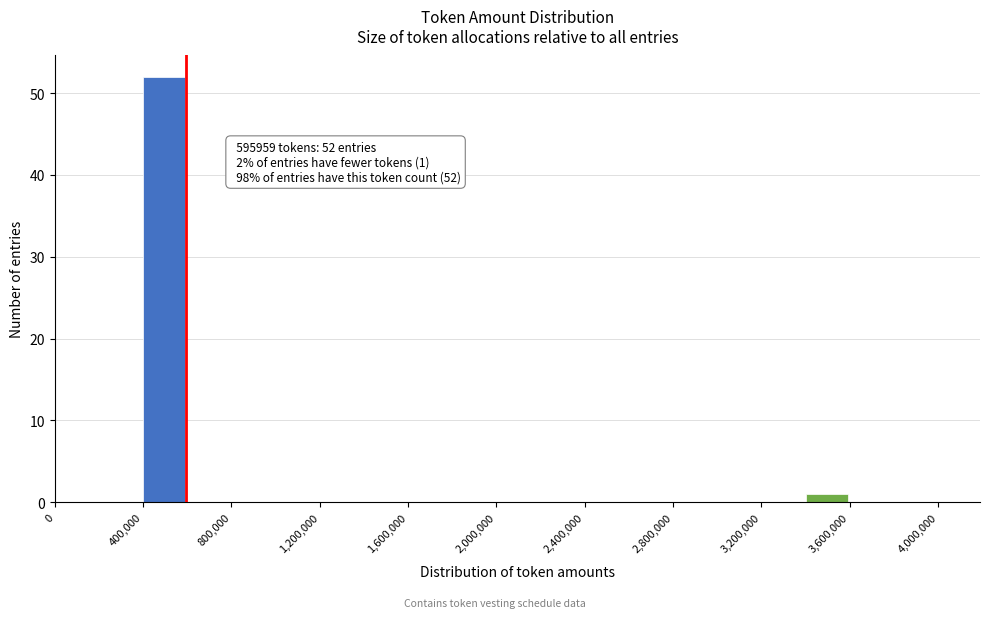

Over which range of the x-axis is the bar tallest?

400000 to 600000